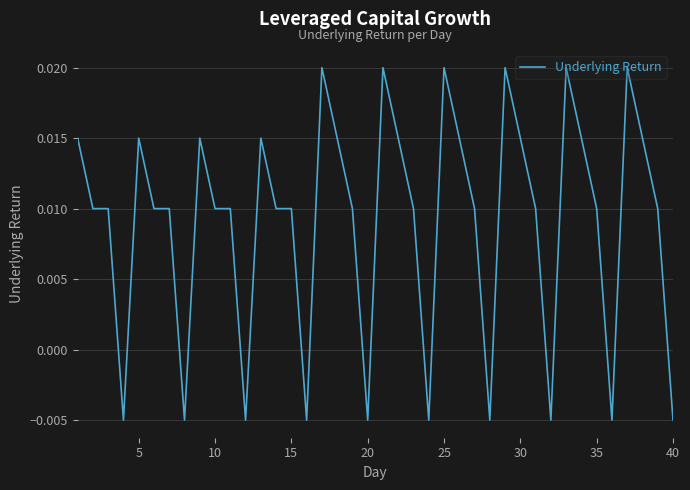

True or false: there are more than 2 points higher than both neighbors.

True